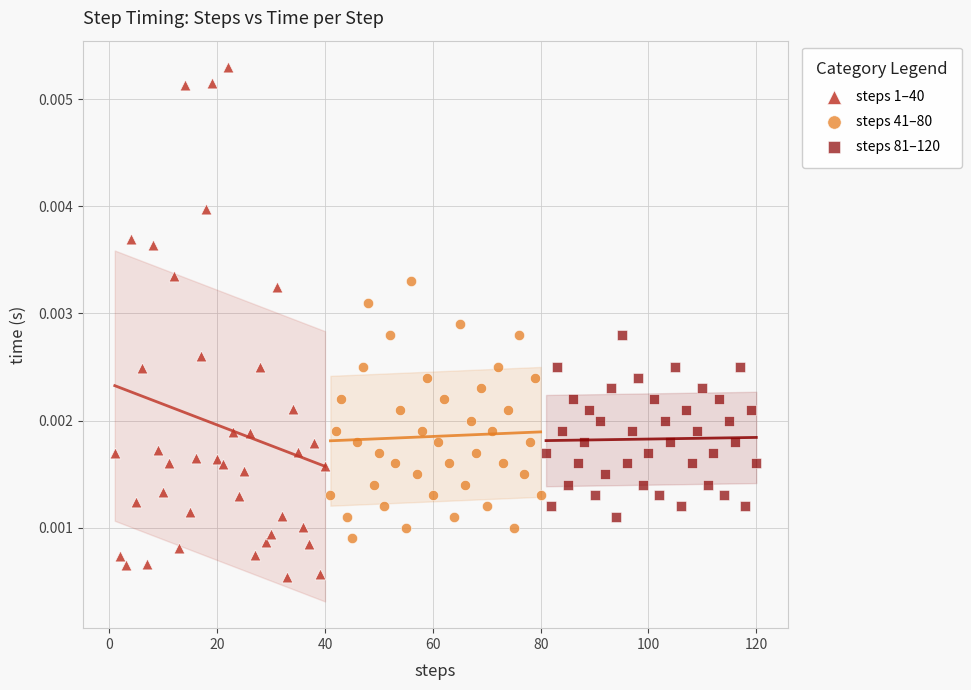

Which series contains the lowest Y value?

steps 1–40